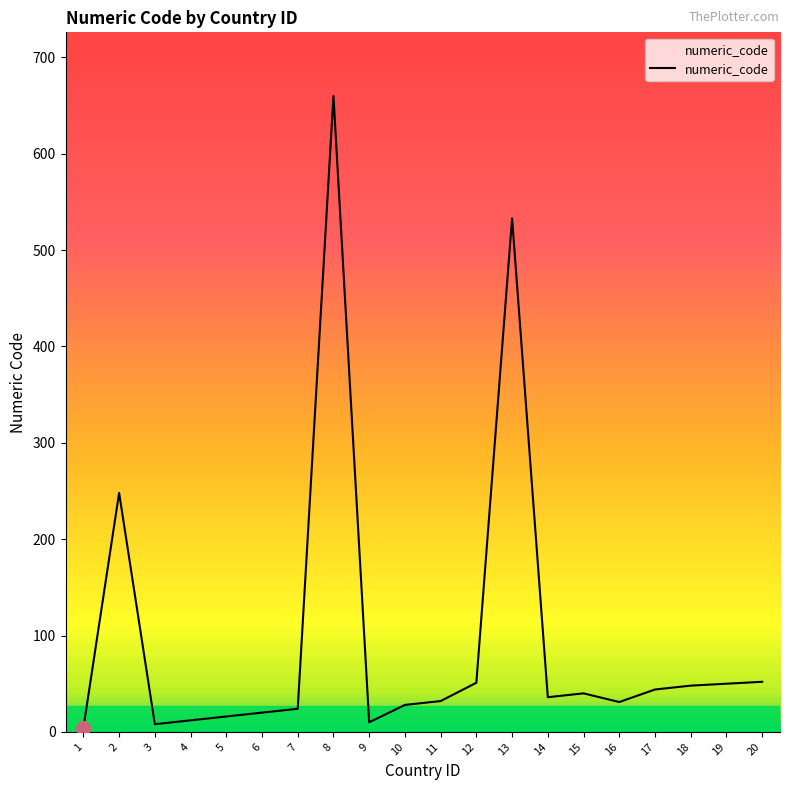

Count the number of categories in the chart.

20